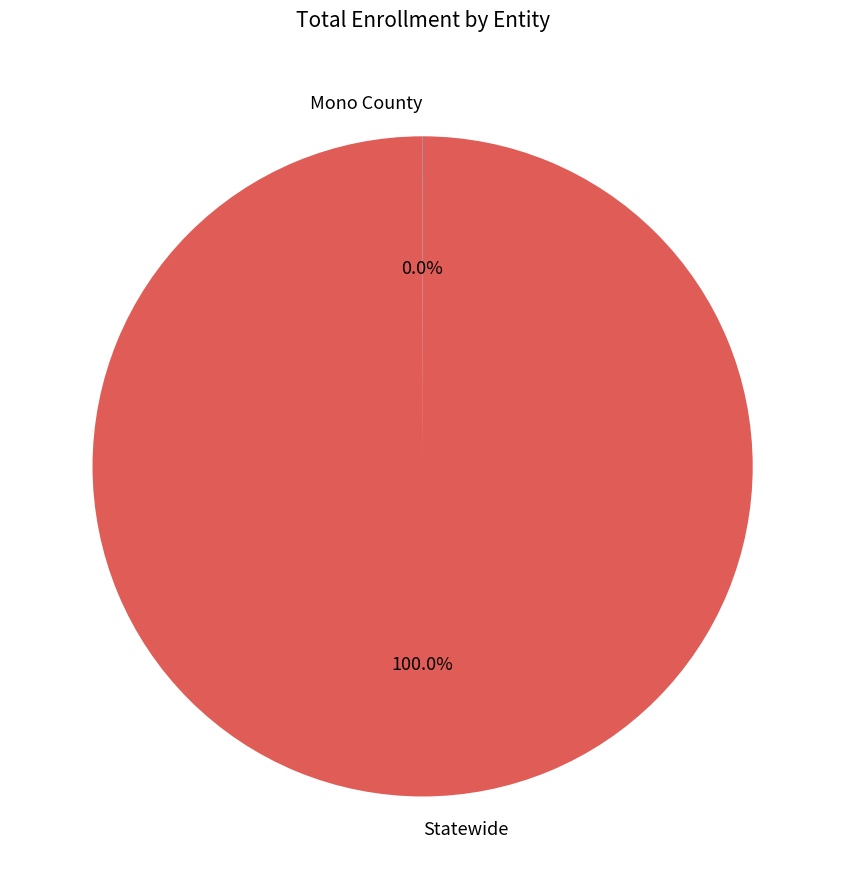

Is there a majority slice in this chart?

Yes